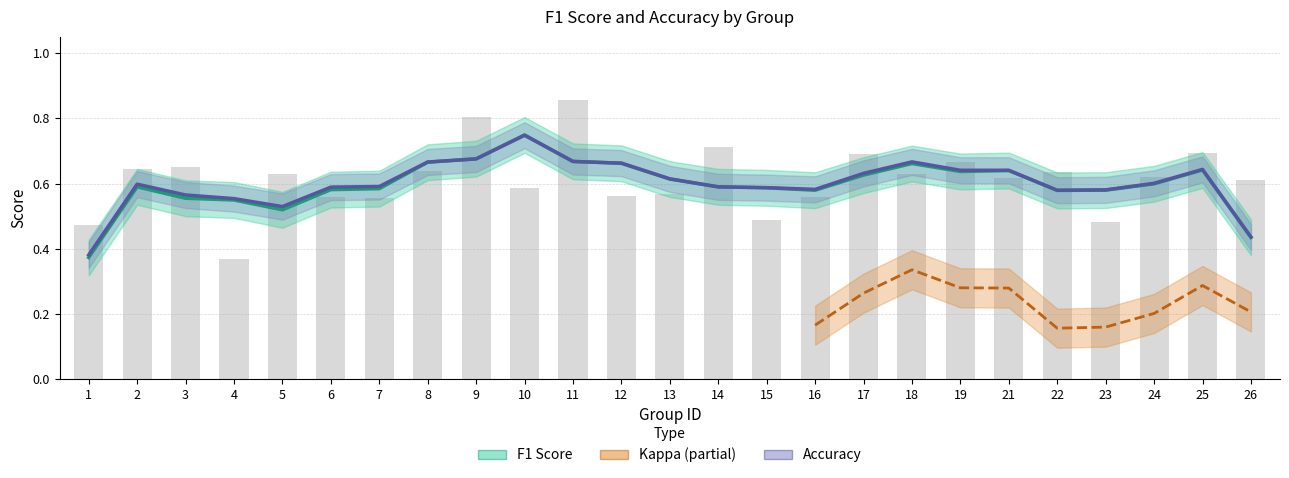

List the labels in order of value, smallest first.

4, 1, 23, 15, 7, 16, 6, 12, 13, 10, 26, 21, 24, 18, 5, 22, 8, 2, 3, 19, 17, 25, 14, 9, 11